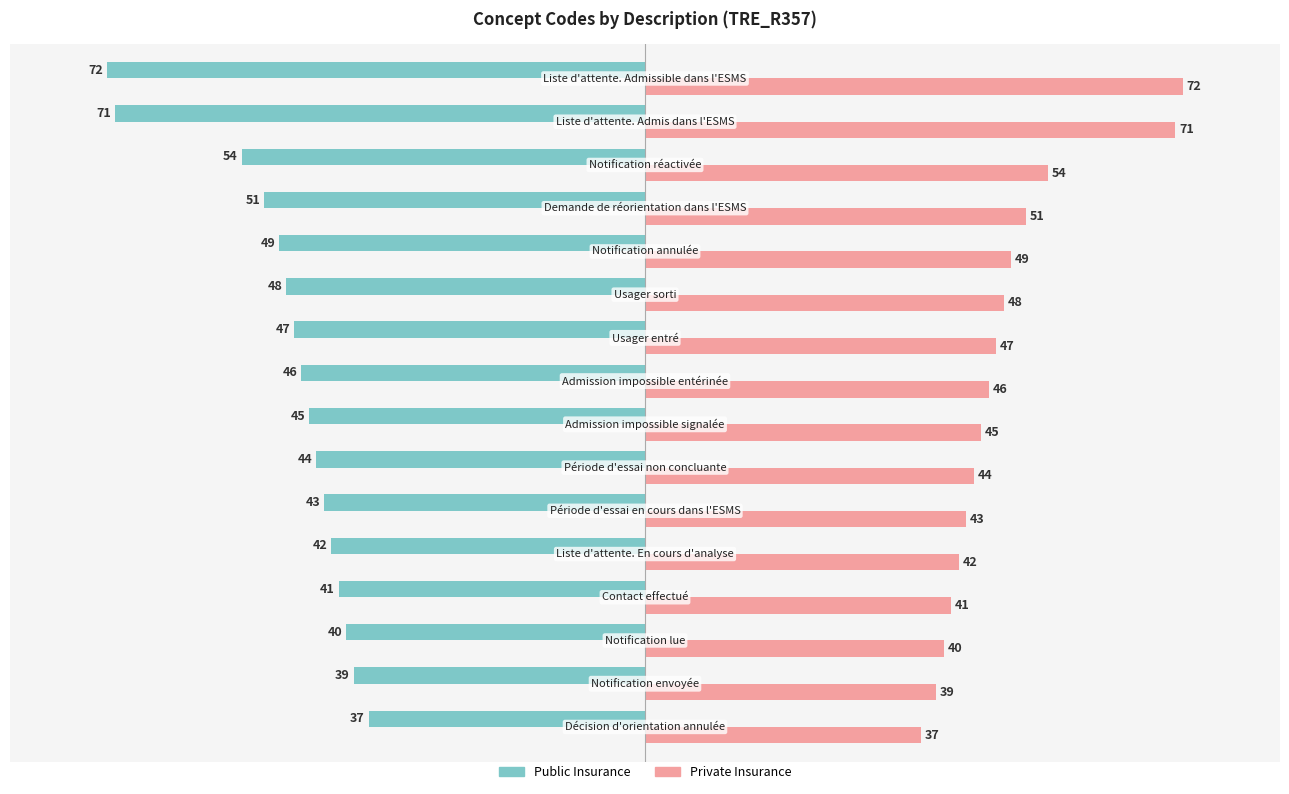

What is the greatest value displayed?

72